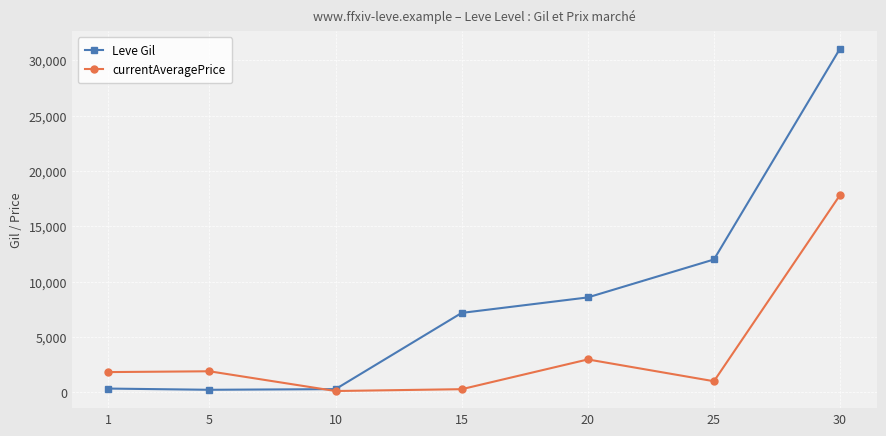

The value of currentAveragePrice at 30 is 4989. True or false?

False